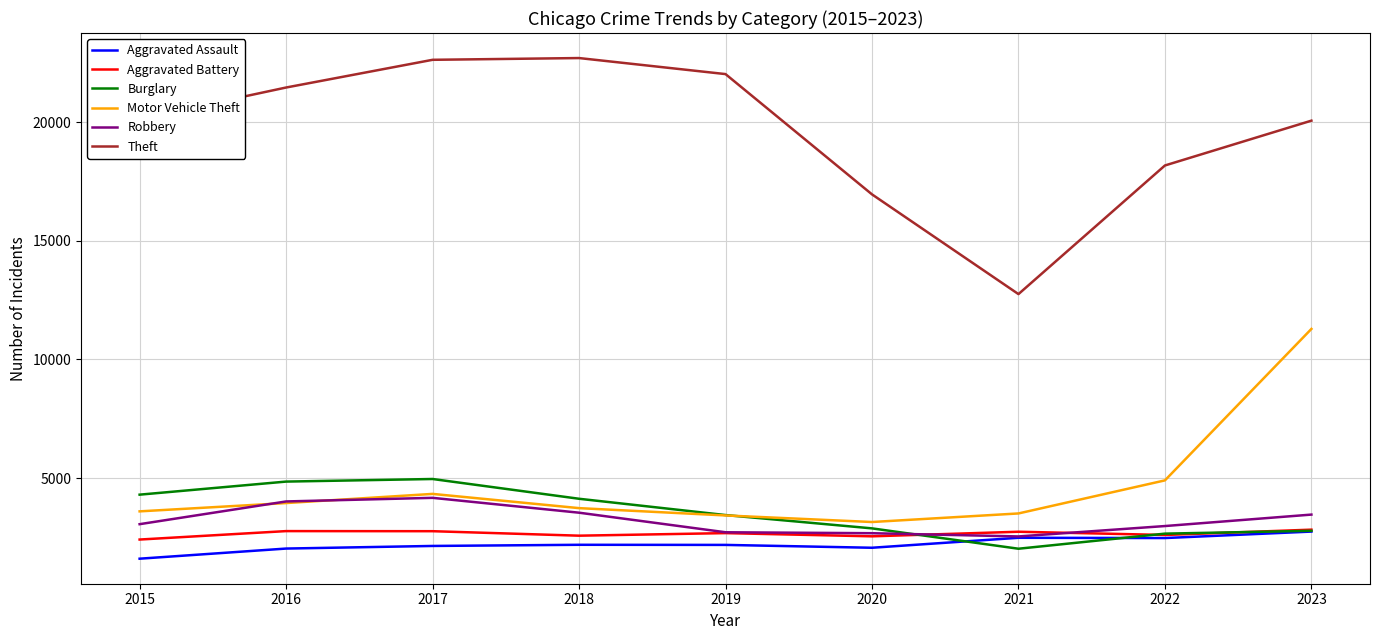

Which category has the highest value in the Motor Vehicle Theft series?

2023